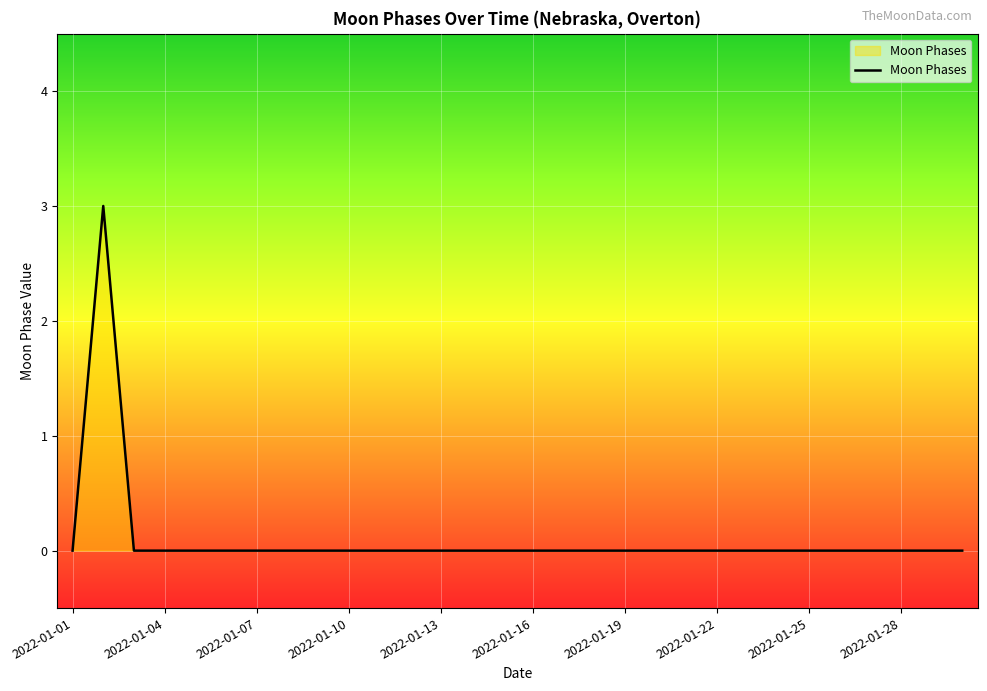

What is the greatest value displayed?

3